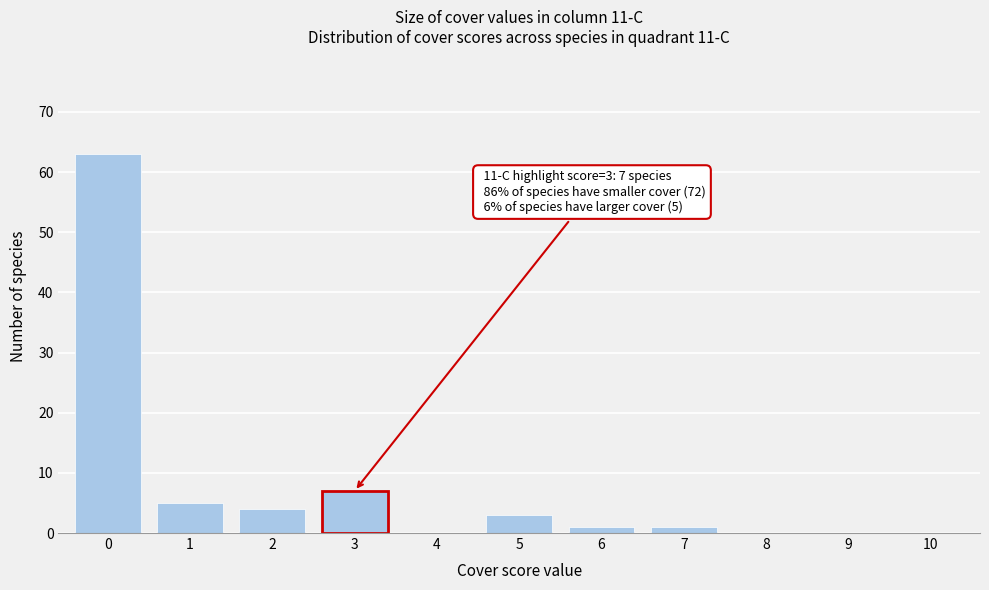

Reading right to left, what are all the values shown in this chart?

10=0	9=0	8=0	7=1	6=1	5=3	4=0	3=7	2=4	1=5	0=63